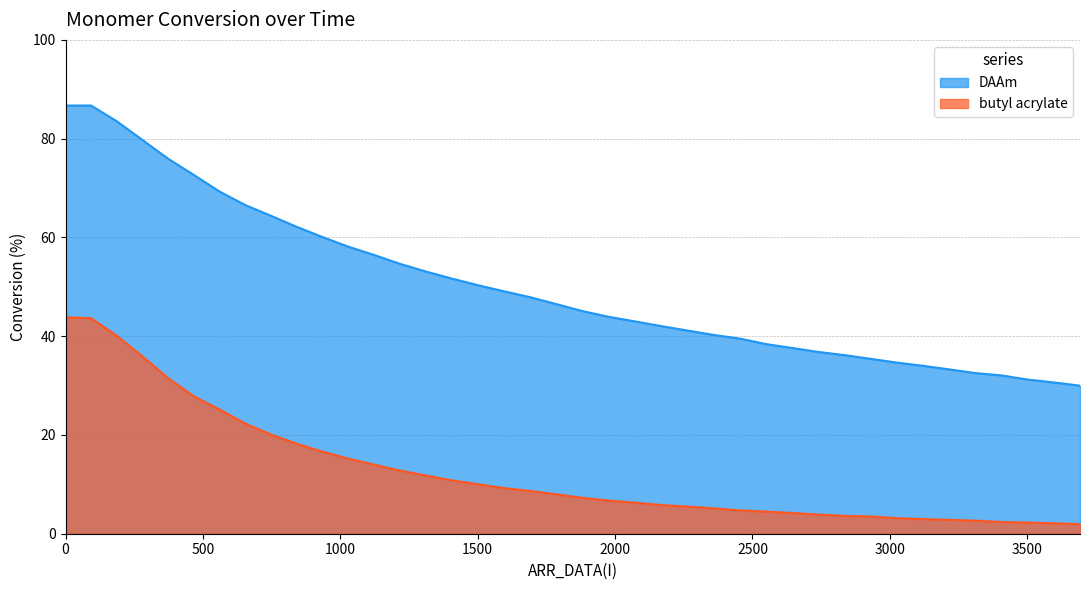

The butyl acrylate series shows 8.3 at 1028. True or false?

False